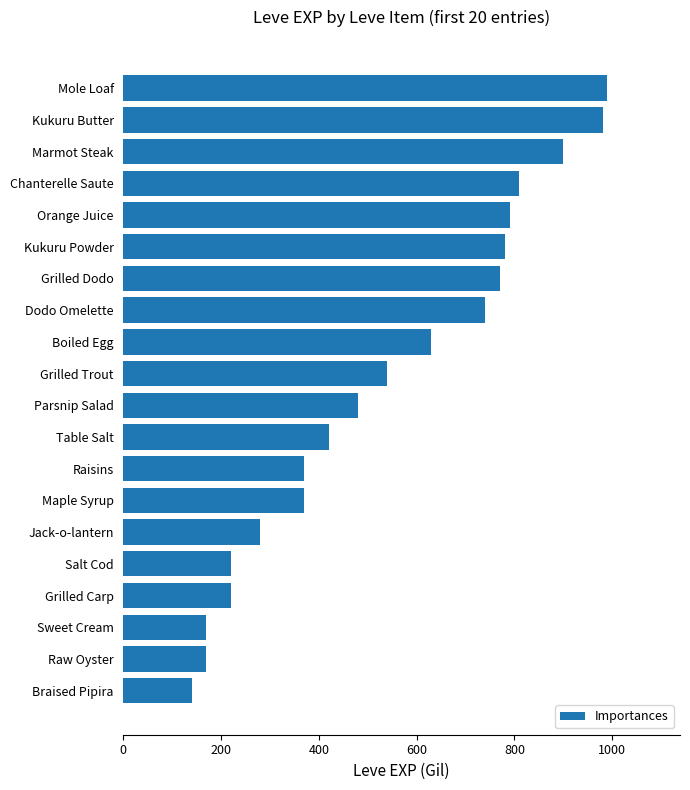

What is the label of the 14th bar from the top?

Maple Syrup